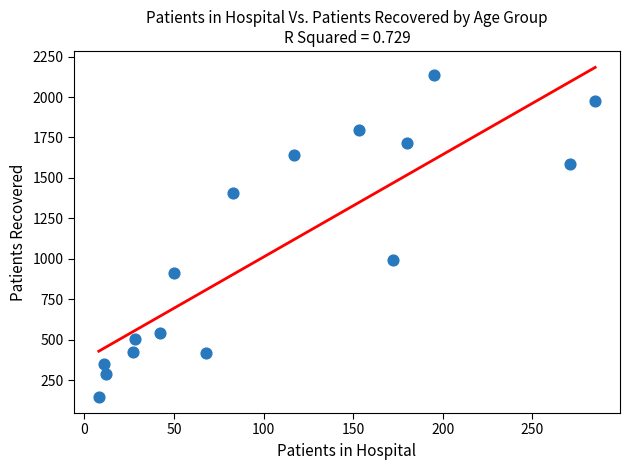

What Y value in the scatter plot is closest to 1142?

993